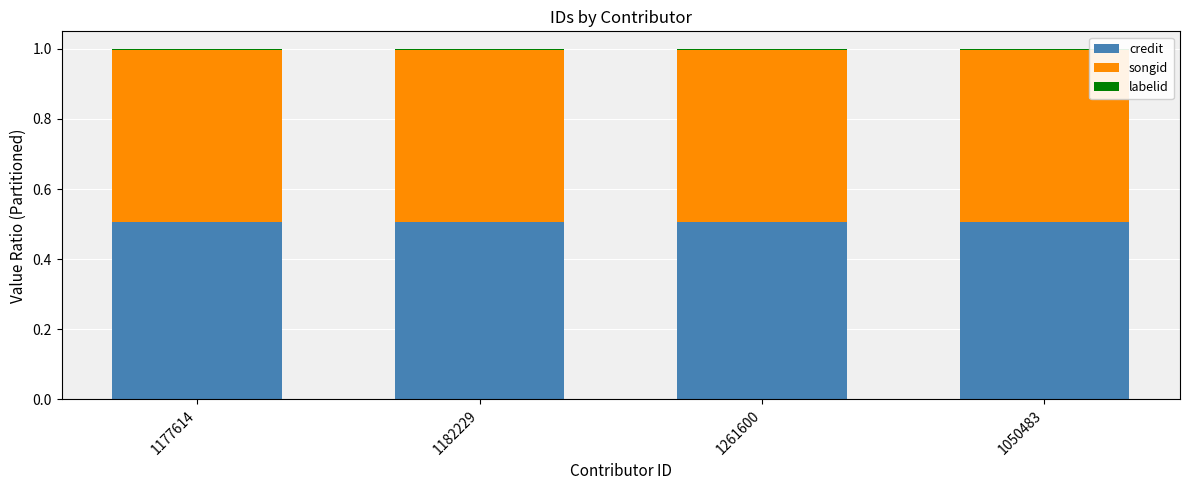

The credit series shows 0.9 at 1177614. True or false?

False